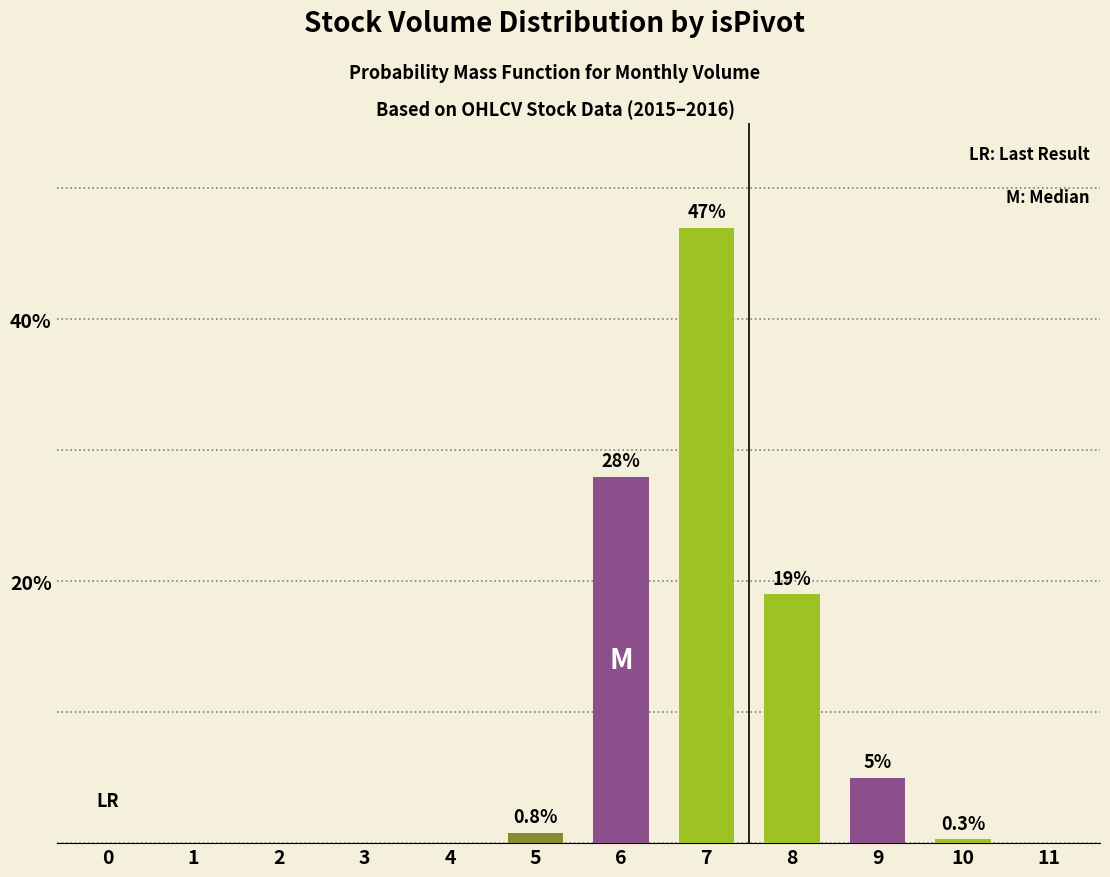

How many categories are shown in the chart?

12